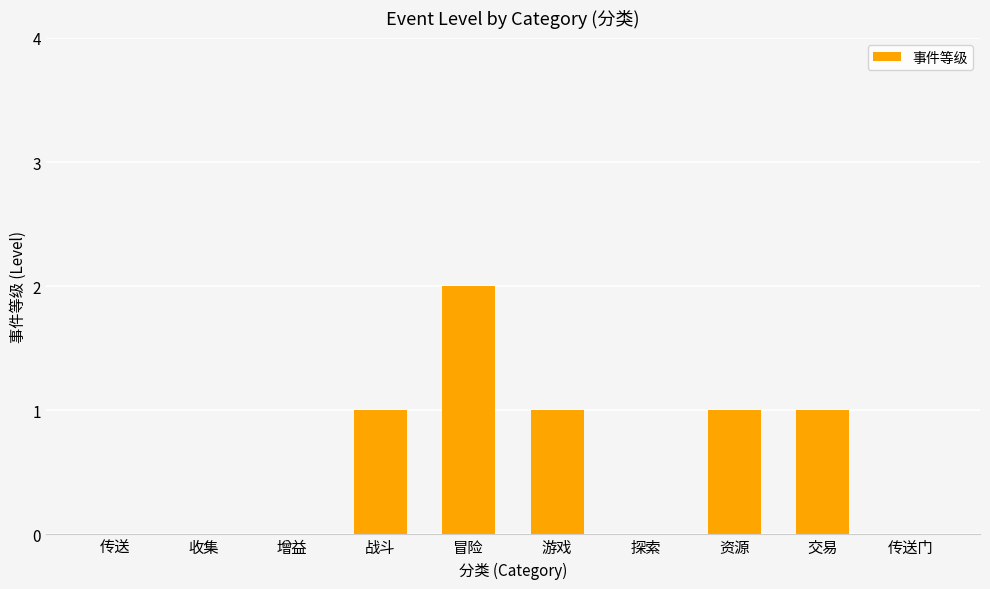

Is it true that the value at 传送门 is 0?

True